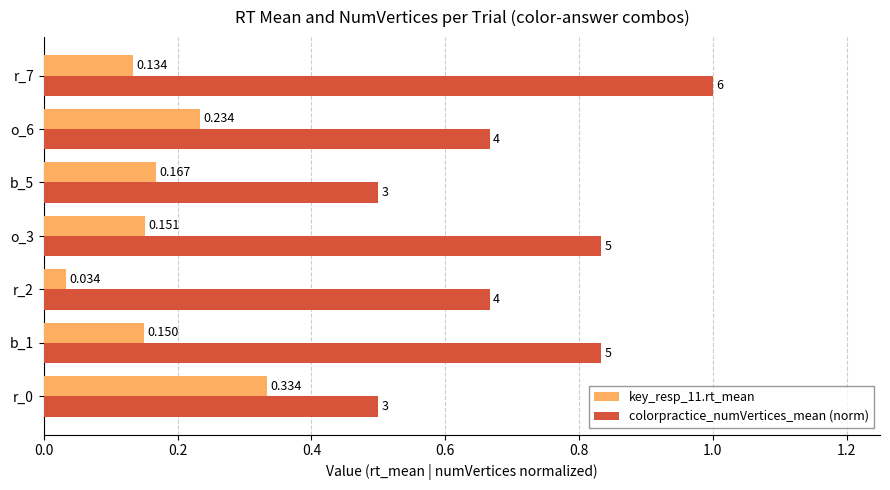

Which series has the largest total across all categories?

colorpractice_numVertices_mean (norm)